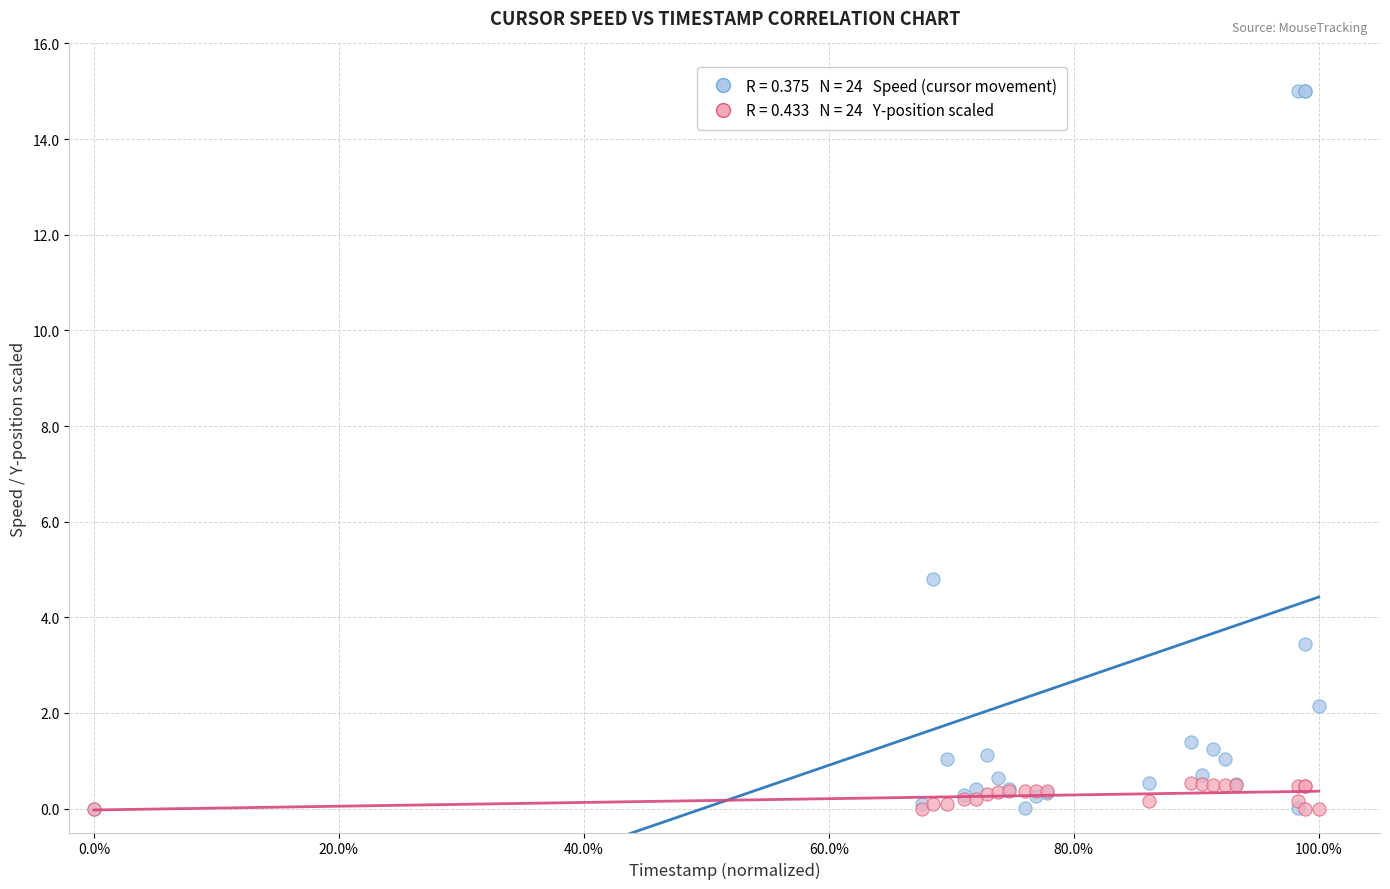

Across all series, what Y value is closest to 7?

4.8